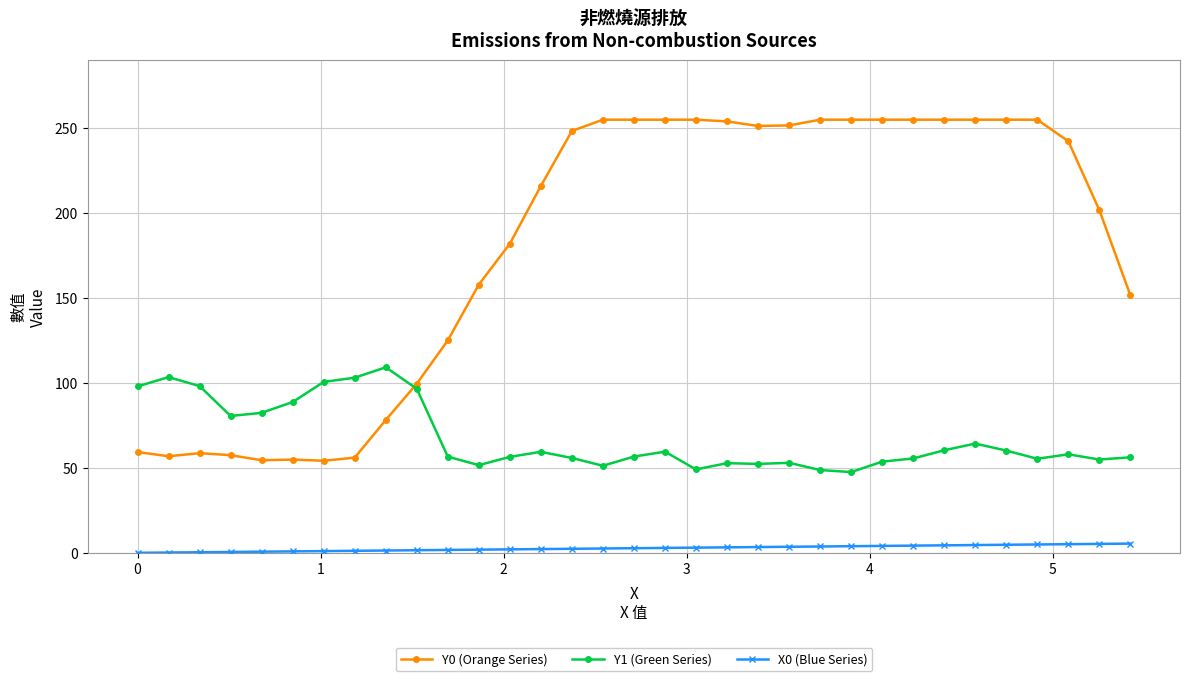

Count the number of data series in this chart.

3